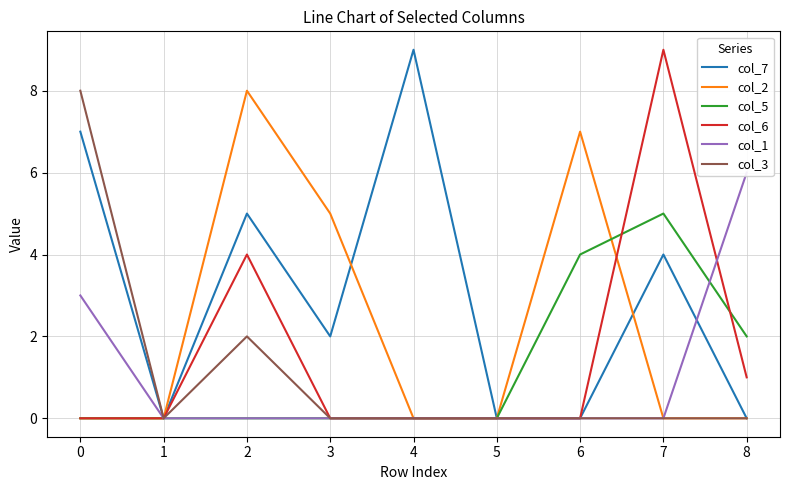

What is the value of the col_1 point at the 9th from the left?

6